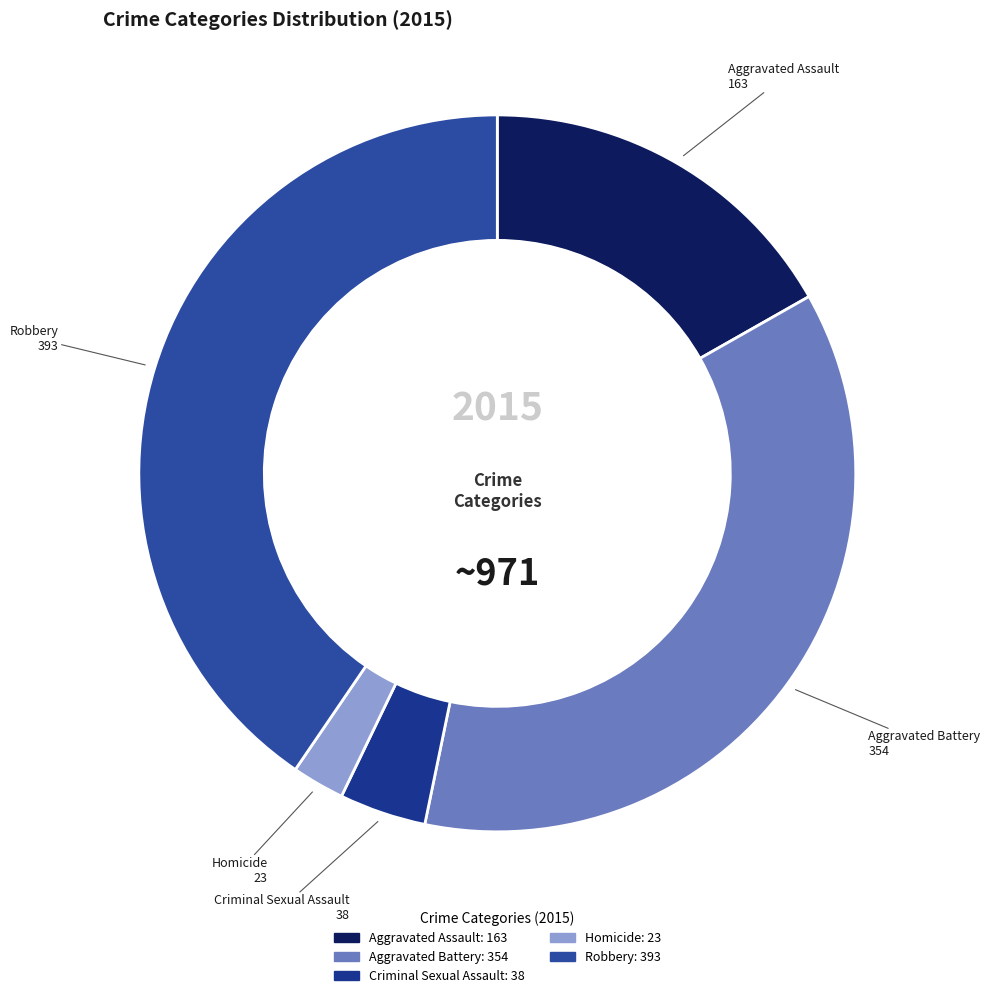

Between Robbery and Aggravated Battery, which is larger?

Robbery